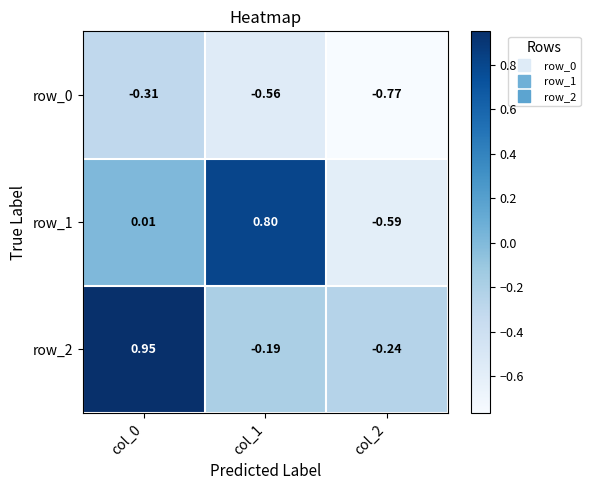

Which category has the lowest value across all series?

col_2